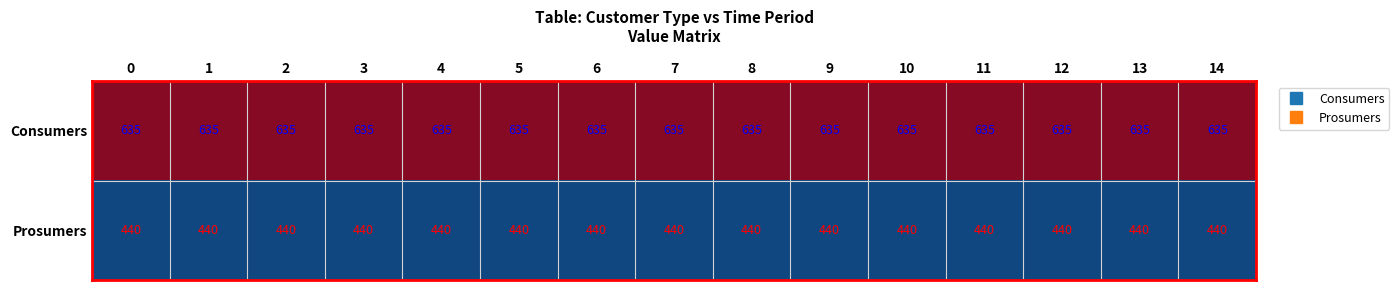

The Prosumers series shows 208 at 3. True or false?

False